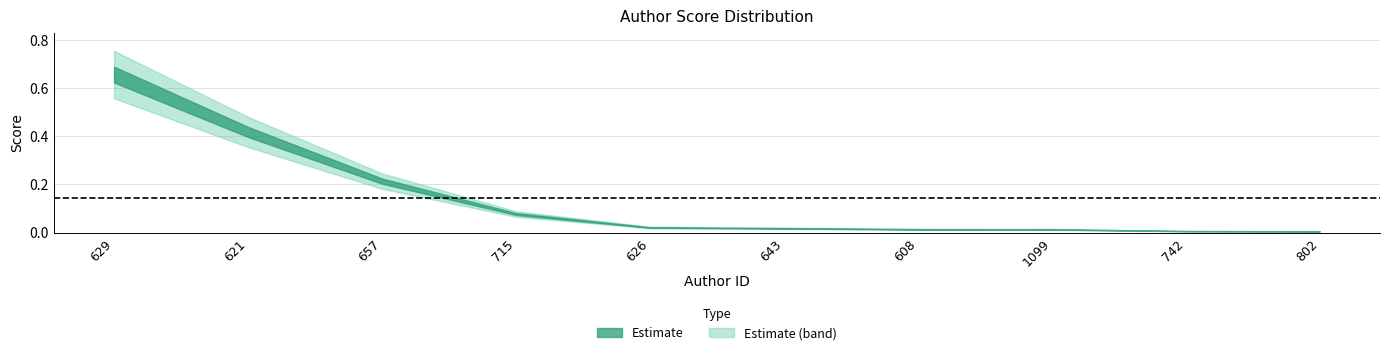

True or false: the data shows 0.0 at 1099.

True